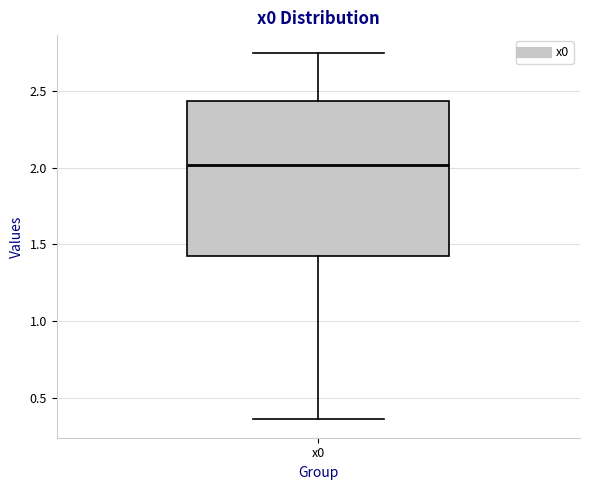

Where does the upper whisker of the box for x0 end on the y-axis? The values are not printed on the chart, so give them approximately, as read against the axis.

2.75